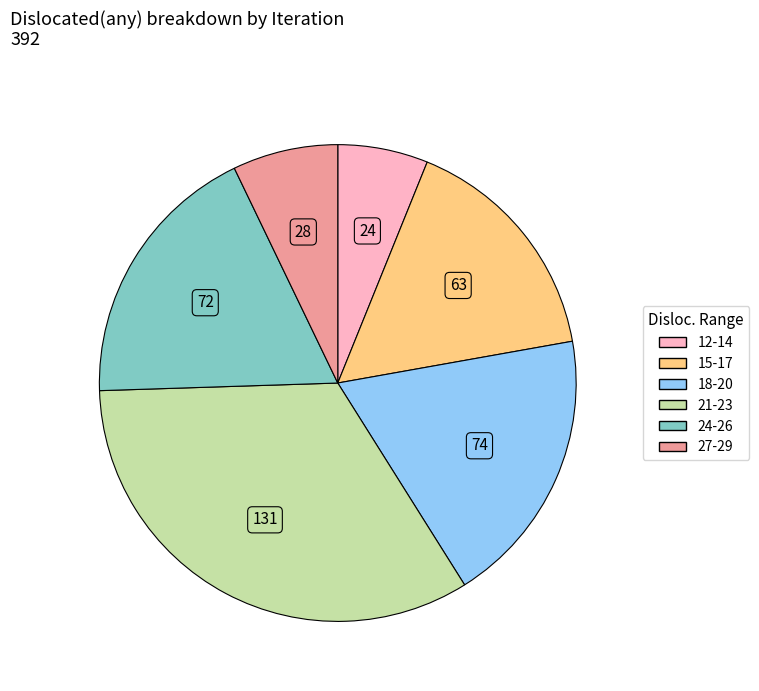

Is there any slice that represents more than half of the pie?

No